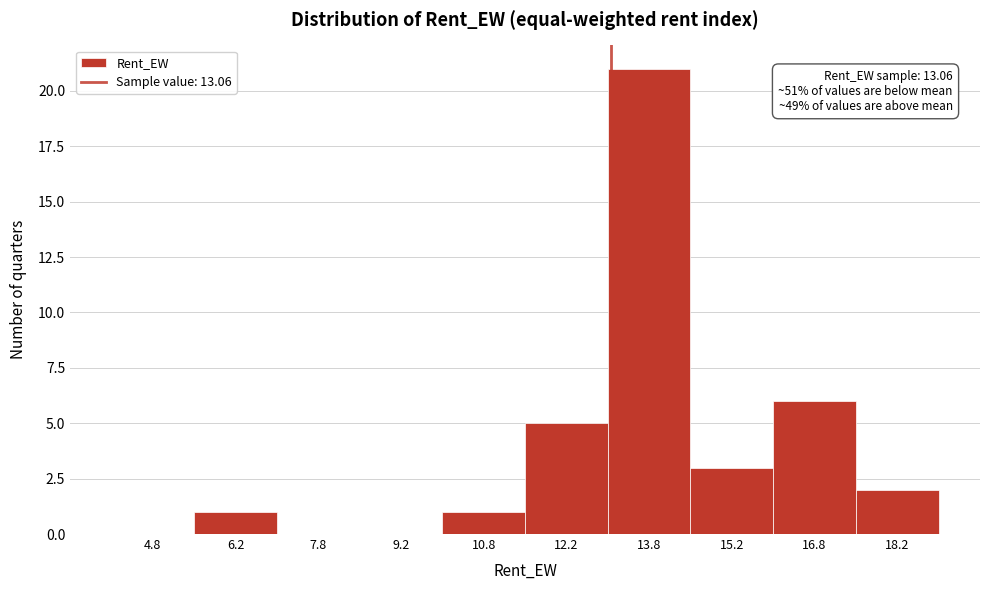

Over which range of the x-axis is the bar tallest?

13.0 to 14.5